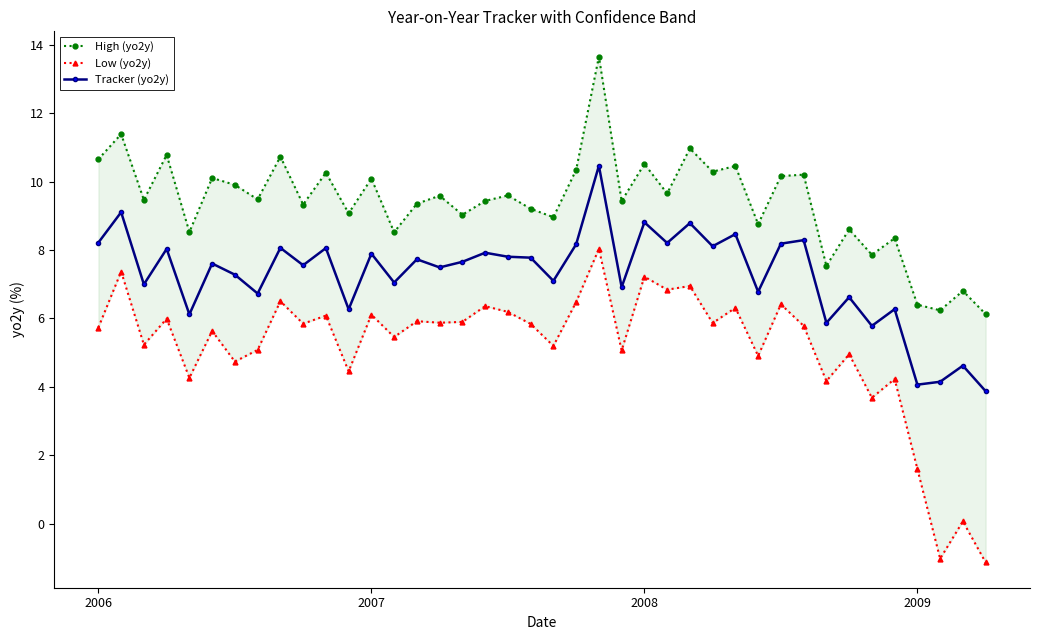

Between 8 and 13, which series saw the biggest shift?

High (yo2y)